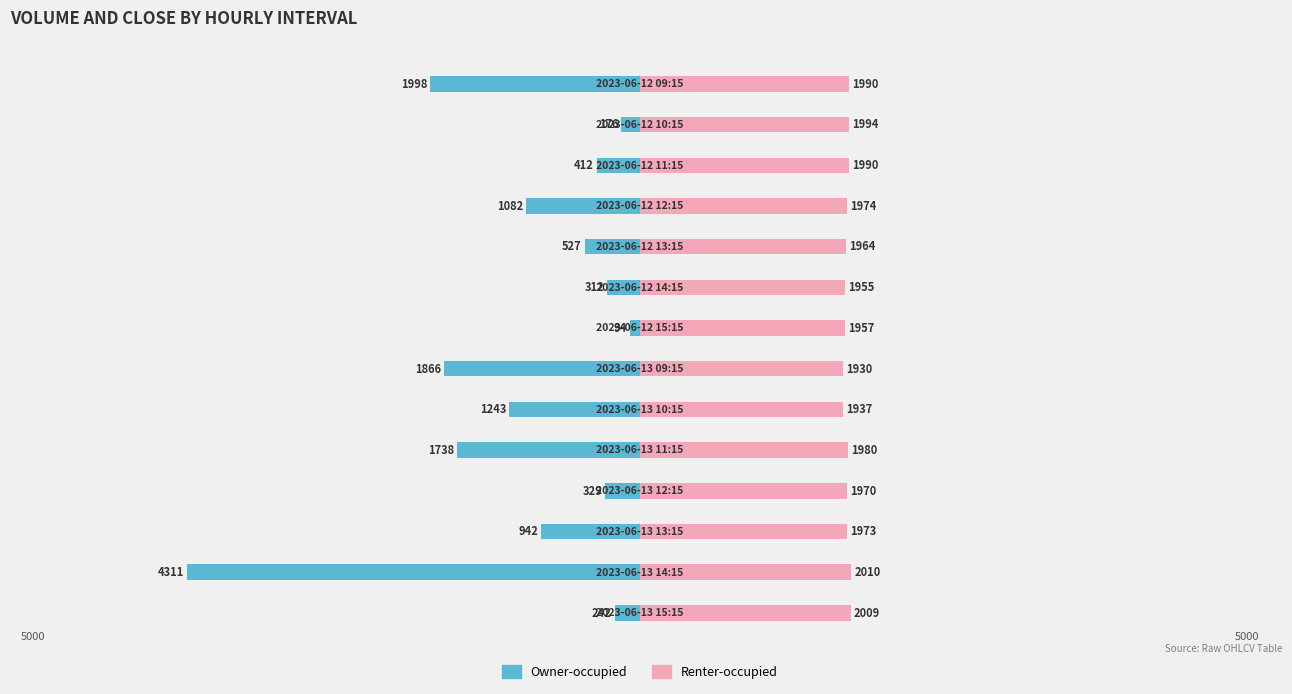

Reading left to right, list all the values displayed in this chart.

Owner-occupied: -1998.0	-176.0	-412.0	-1082.0	-527.0	-312.0	-94.0	-1866.0	-1243.0	-1738.0	-329.0	-942.0	-4311.0	-242.0
Renter-occupied: 1989.8	1993.7	1990.0	1974.0	1963.5	1955.1	1957.3	1929.7	1936.7	1979.9	1970.1	1973.2	2009.9	2009.0